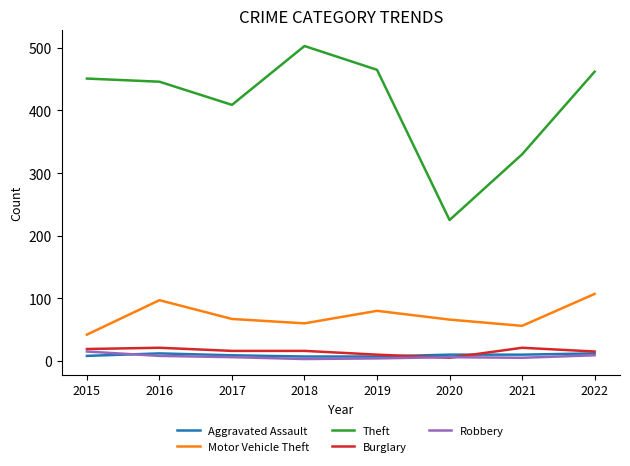

Is it true that Aggravated Assault equals 12 at 2016?

True